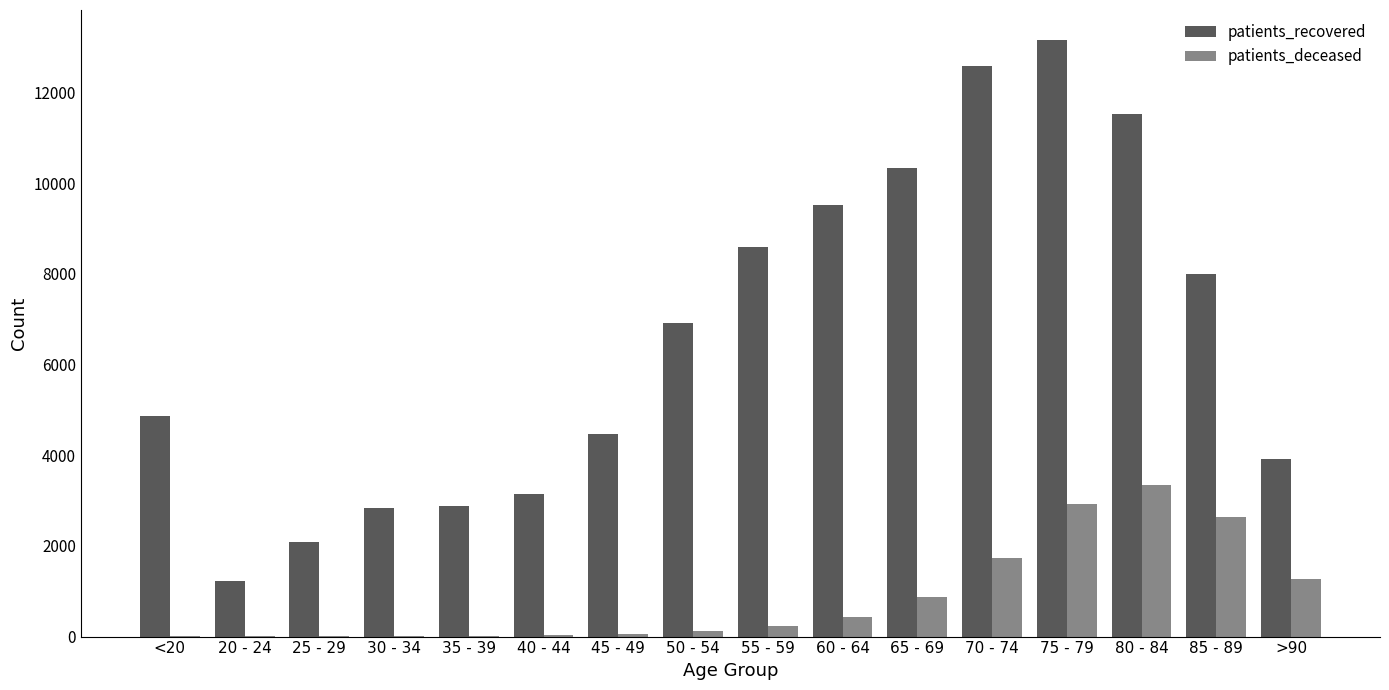

True or false: patients_deceased has a value of 19 at <20.

True